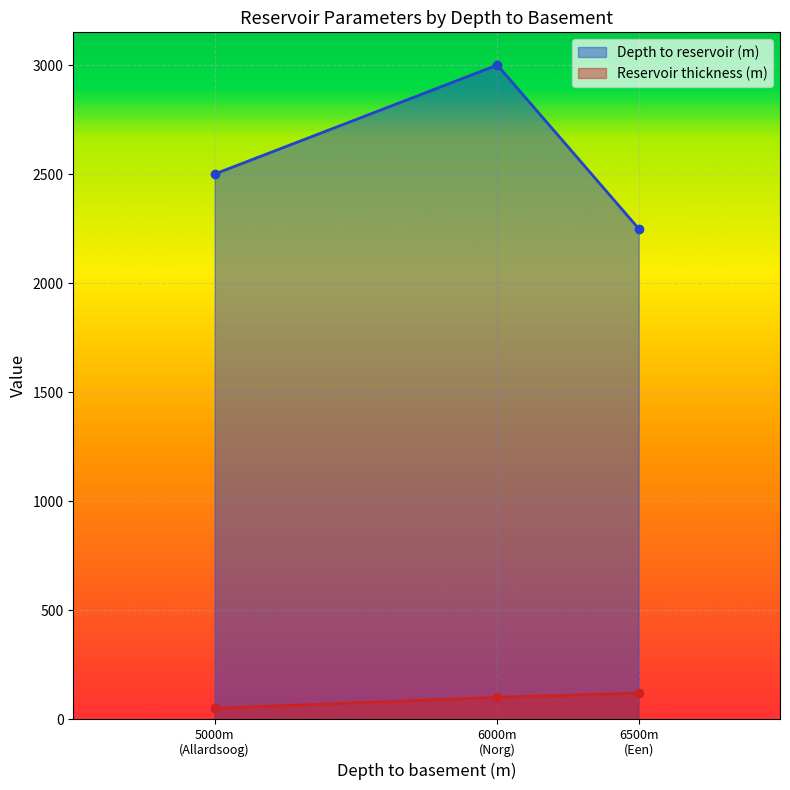

What is the sum of the Reservoir thickness (m) values at Een and Allardsoog?

170